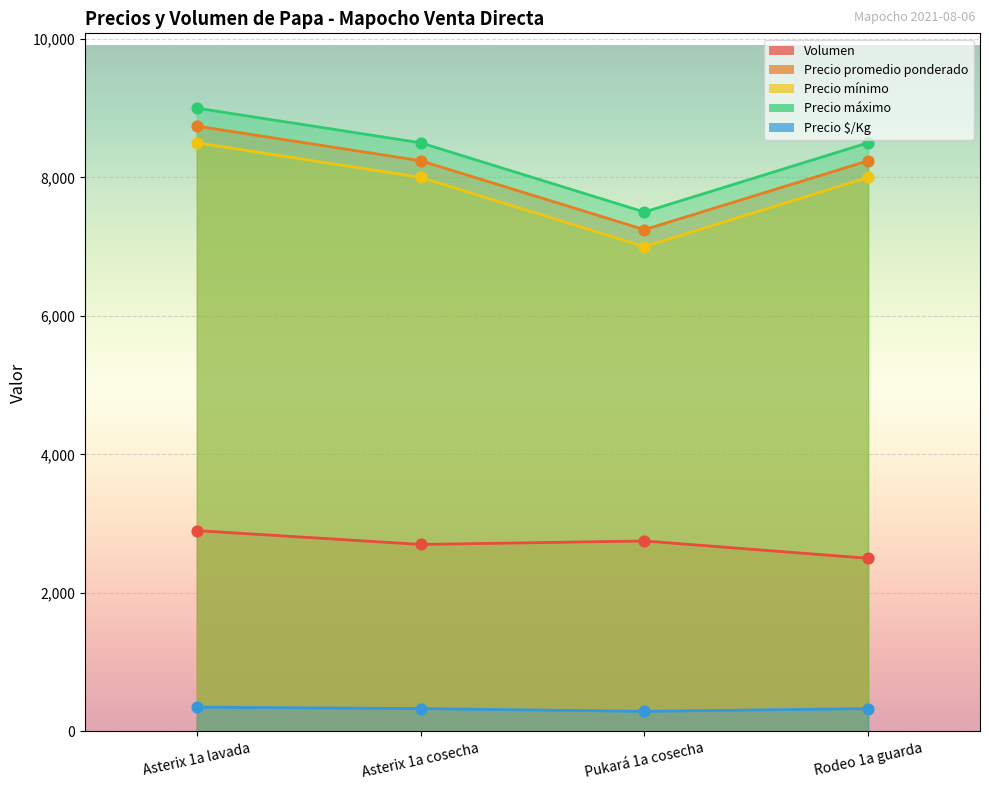

Which series reaches the maximum Y coordinate?

Precio máximo